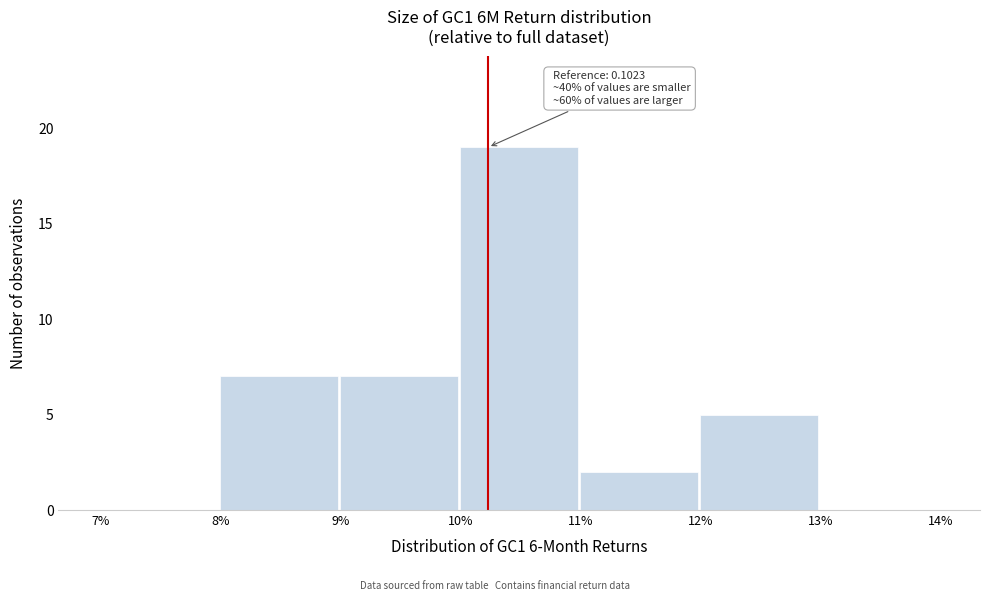

Reading left to right, list all the values displayed in this chart.

7%=0	8%=7	9%=7	10%=19	11%=2	12%=5	13%=0